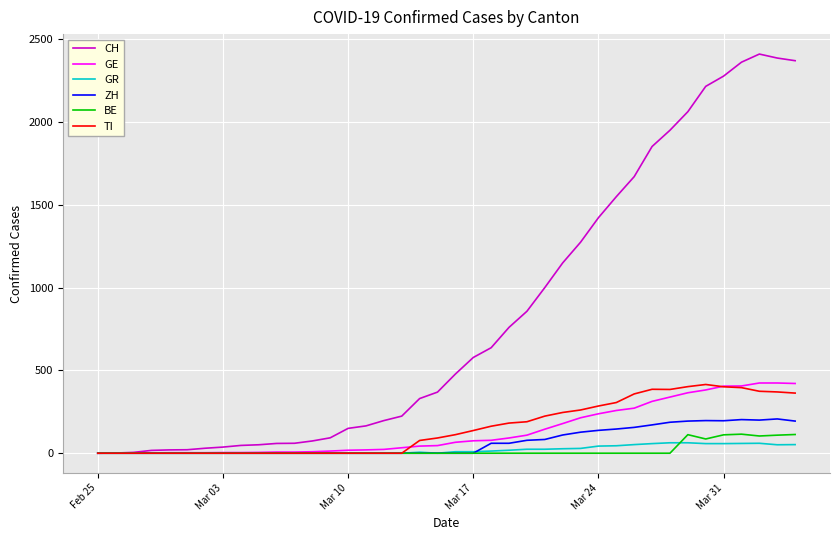

What is the greatest value displayed?

2410